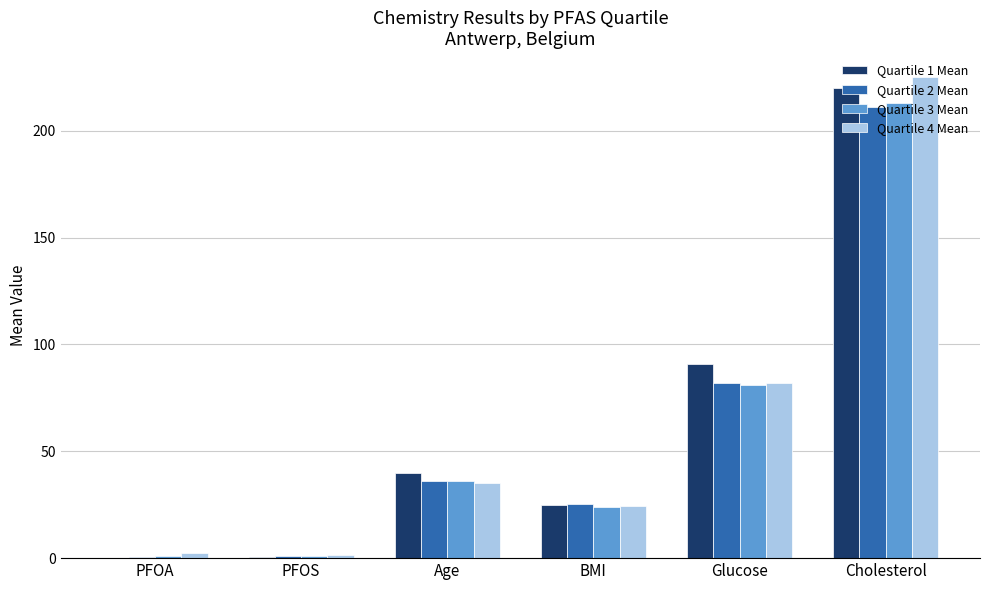

Which category has the highest value across all series?

Cholesterol